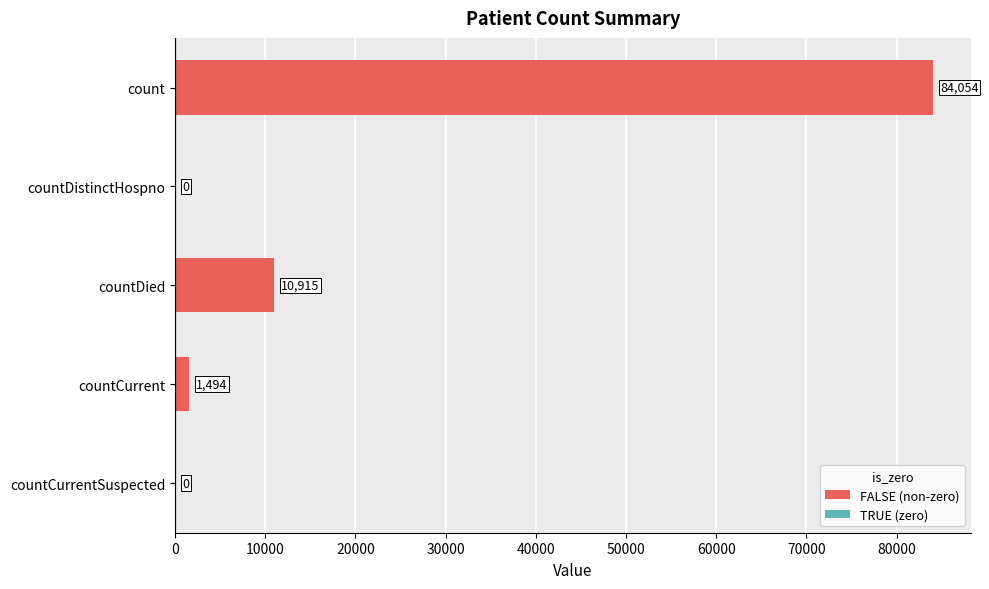

Where is the data nearest to the value 42027?

countDied